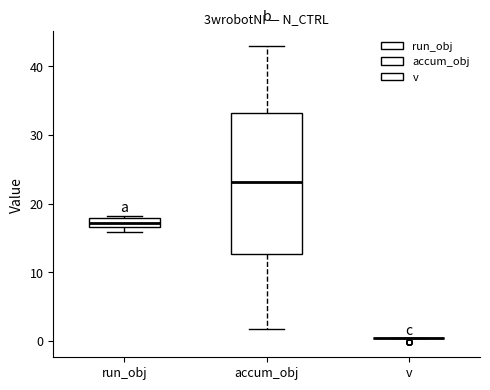

Which box is the tallest, from its lower edge to its upper edge?

accum_obj